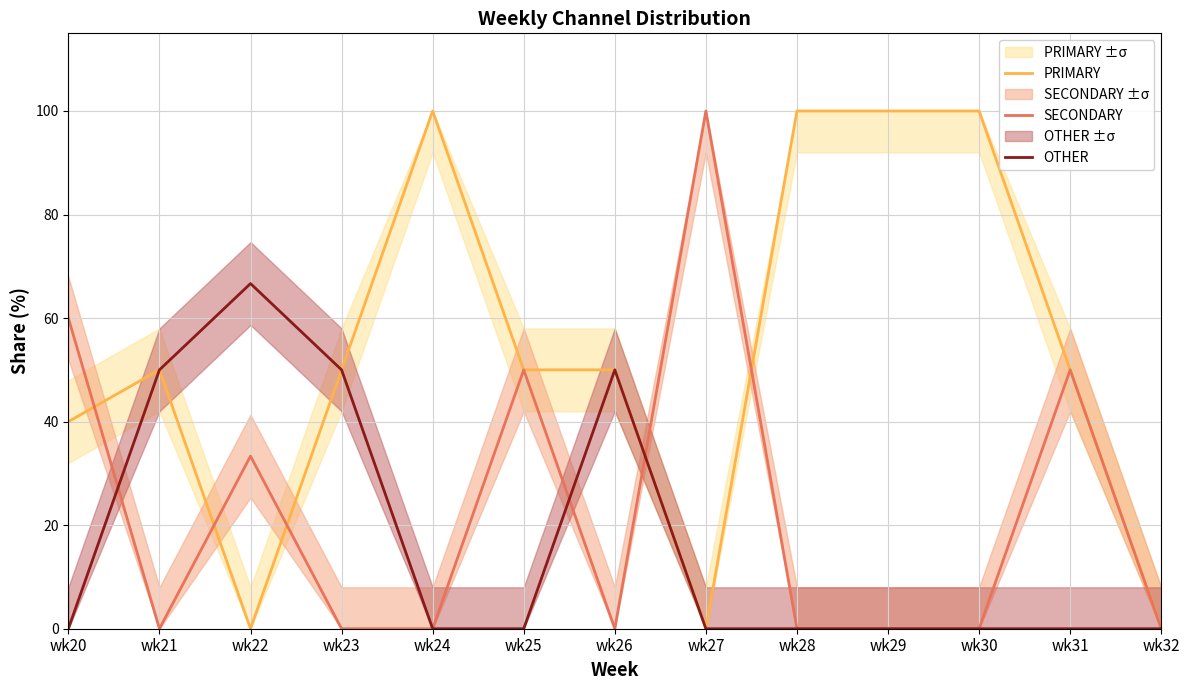

At how many categories does at least one series exceed 5?

12